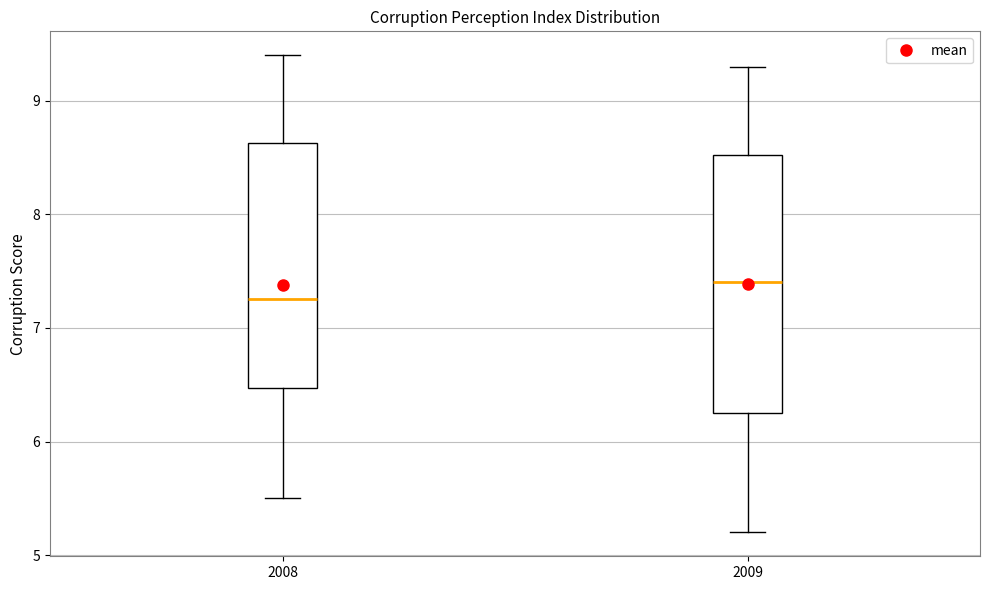

Comparing the boxes themselves (not the whiskers), which one is the tallest?

2009